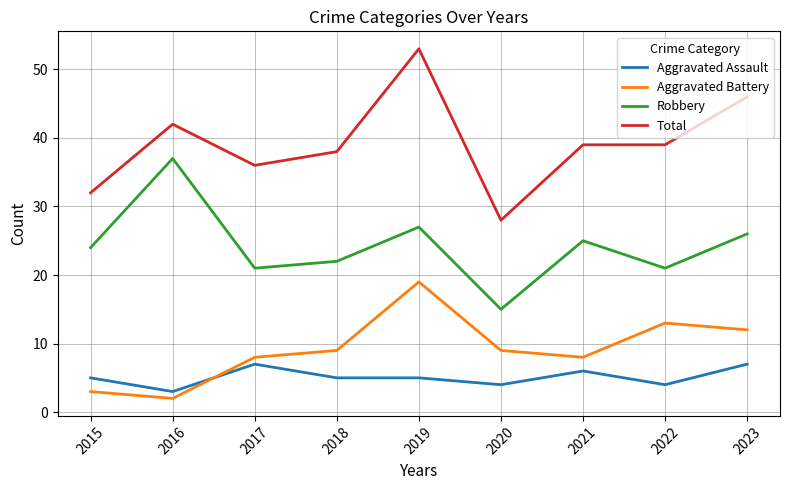

What are all the series names shown in the legend?

Aggravated Assault, Aggravated Battery, Robbery, Total